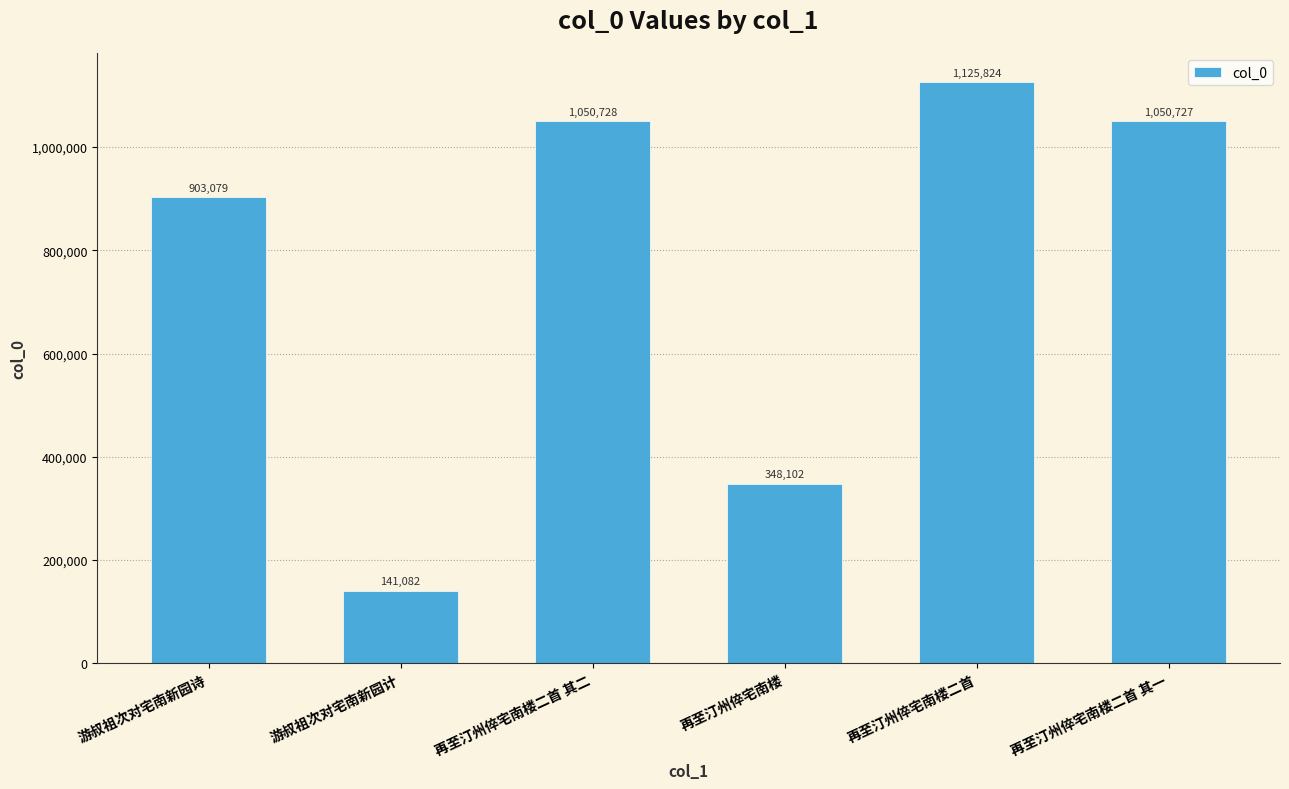

List the labels in order of value, largest first.

再至汀州倅宅南楼二首, 再至汀州倅宅南楼二首 其二, 再至汀州倅宅南楼二首 其一, 游叔祖次对宅南新园诗, 再至汀州倅宅南楼, 游叔祖次对宅南新园计